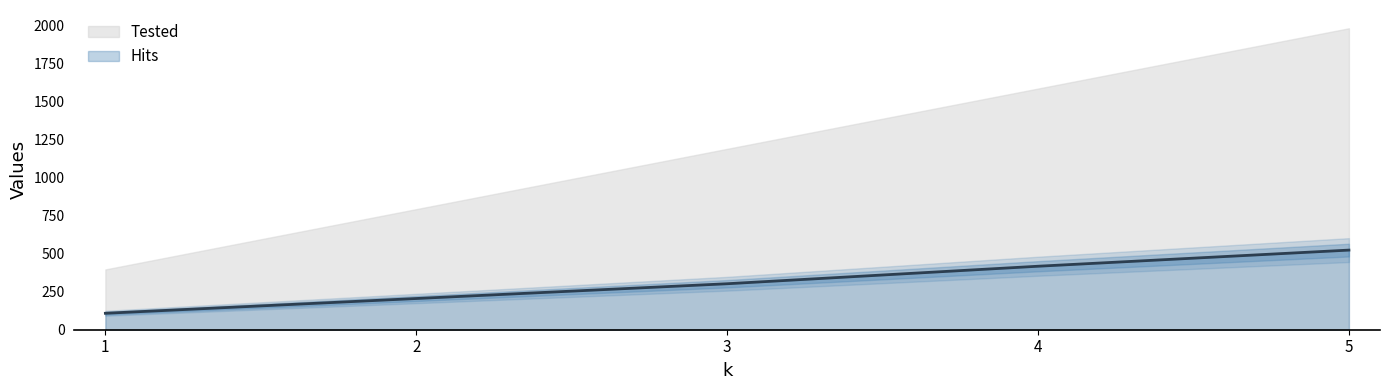

At which label is the value closest to 315?

3